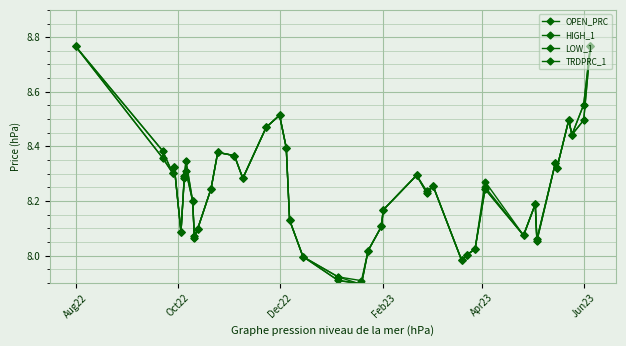

Is this an area chart (filled region under the line)?

No